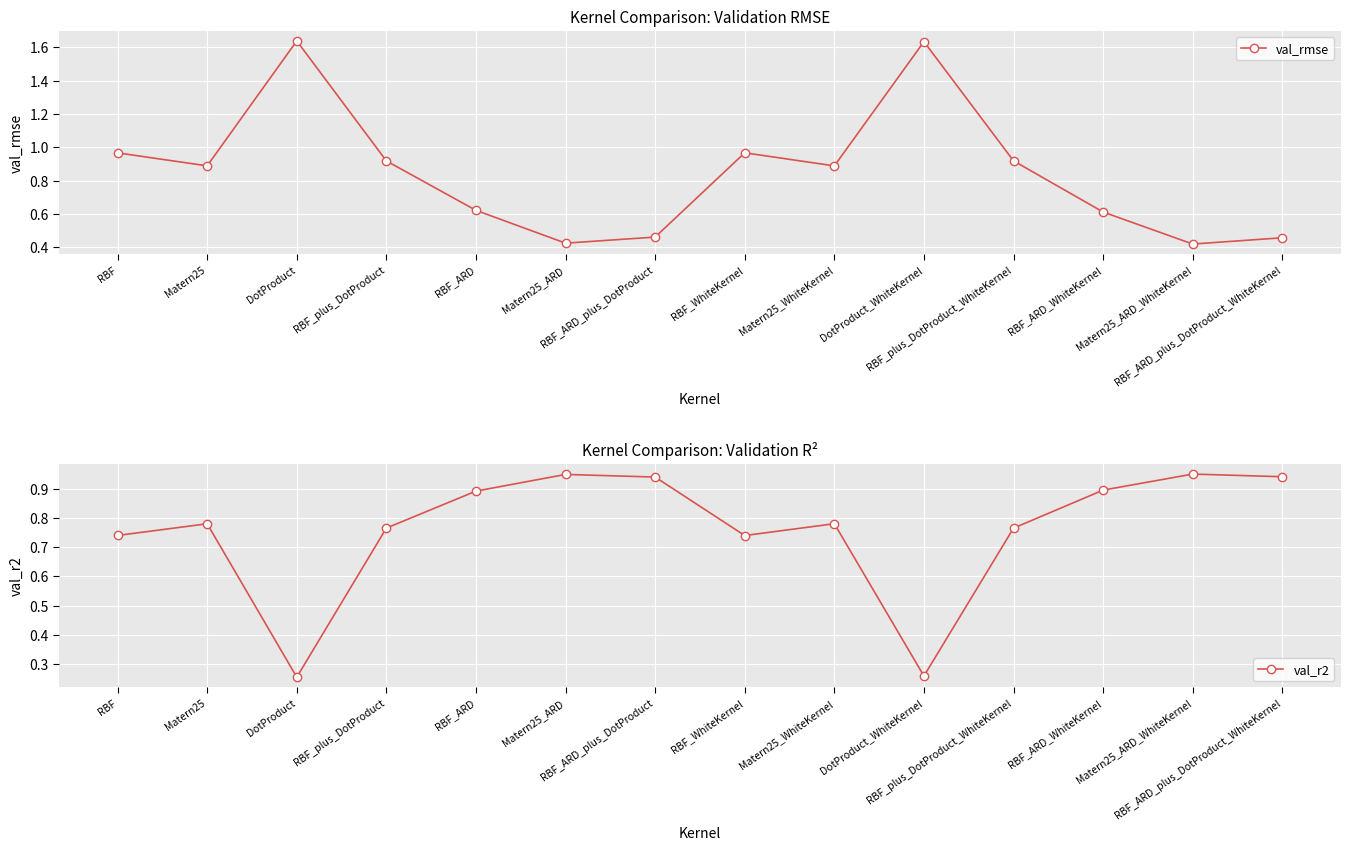

What is the average value of the val_r2 series?

0.8